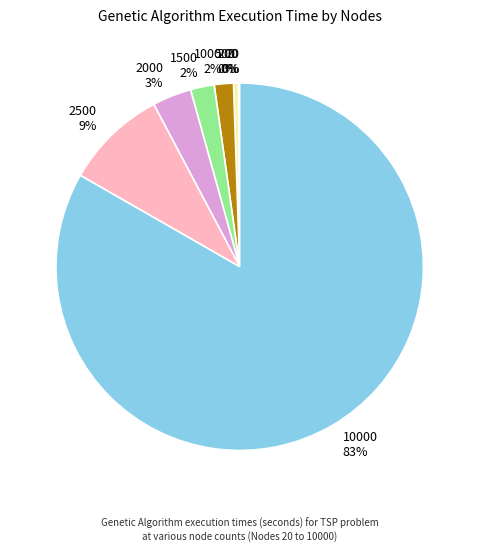

Combined, do 2500 and 10000 account for over 50%?

Yes